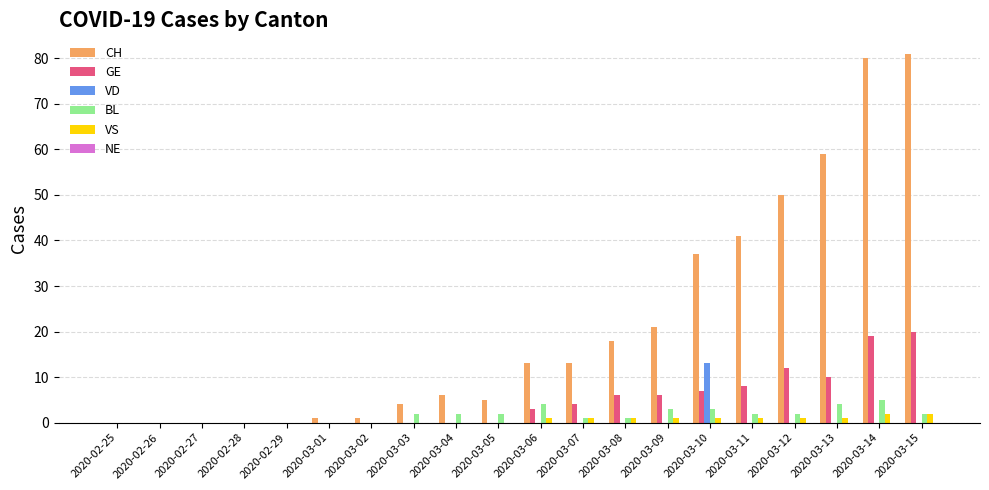

What is the total value across all series at 2020-03-06?

21